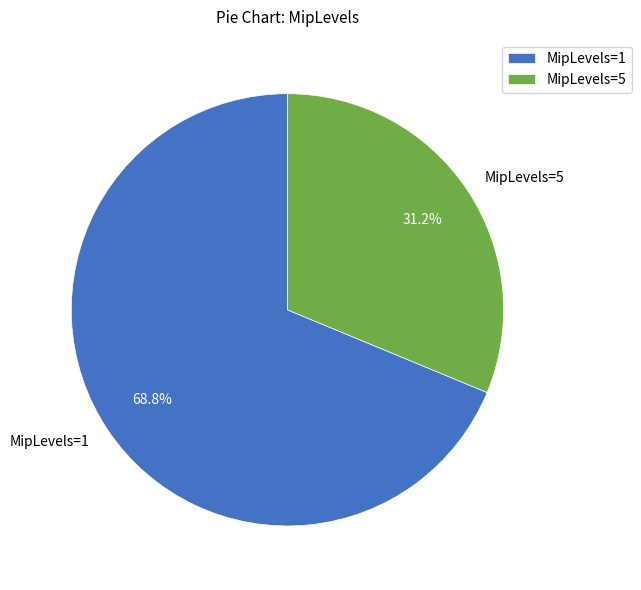

Rank the categories by value from lowest to highest.

MipLevels=5, MipLevels=1